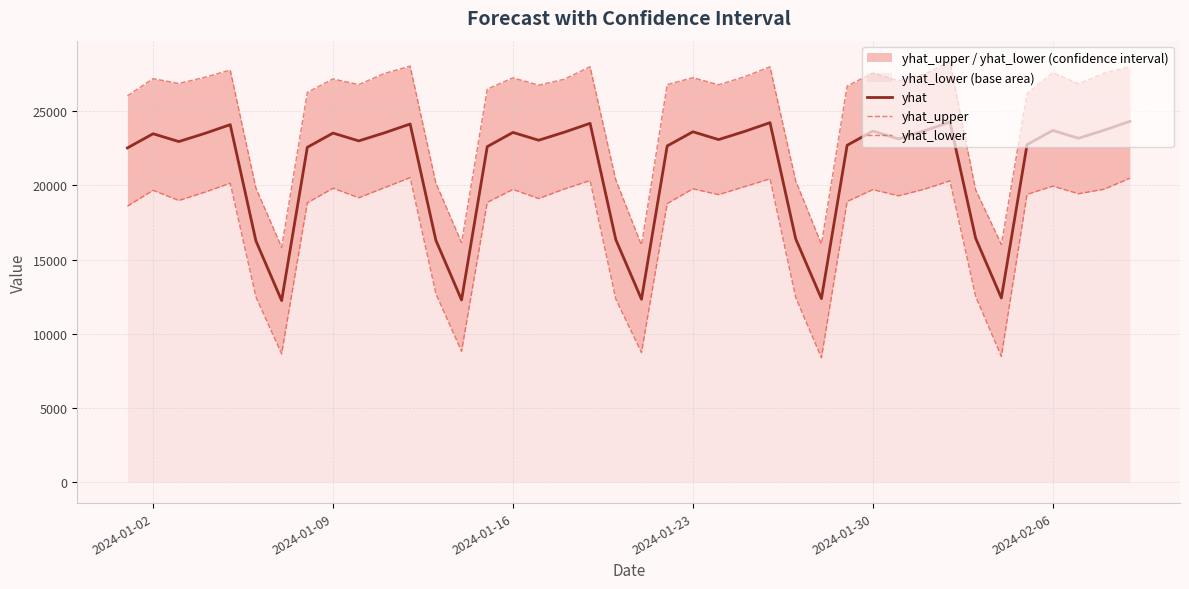

What is the minimum value shown in the chart?

8379.2